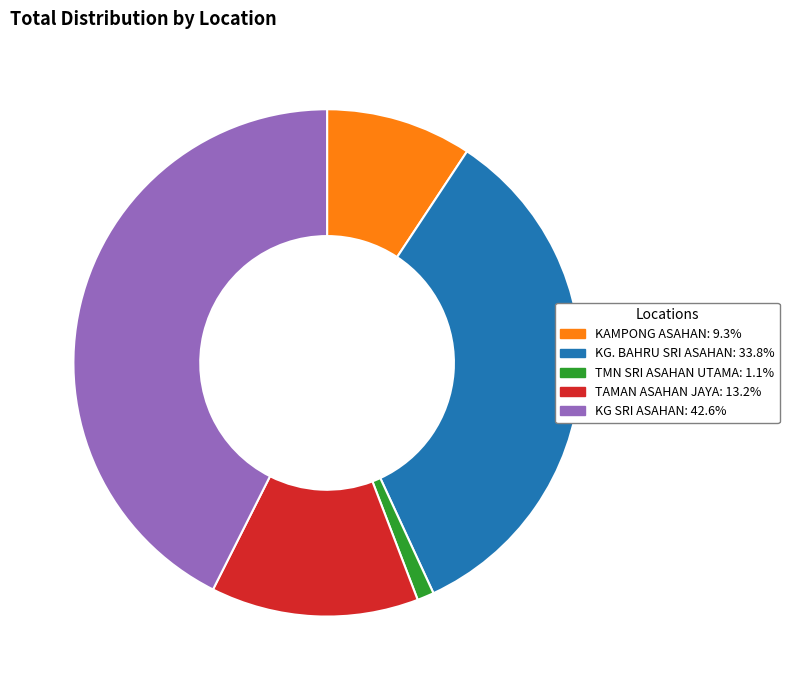

Is KAMPONG ASAHAN the majority of the pie?

No